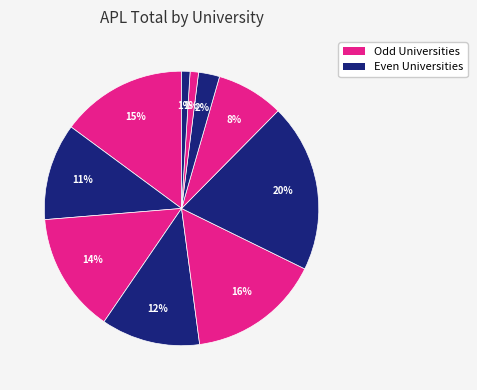

How many segments does this pie chart have?

10